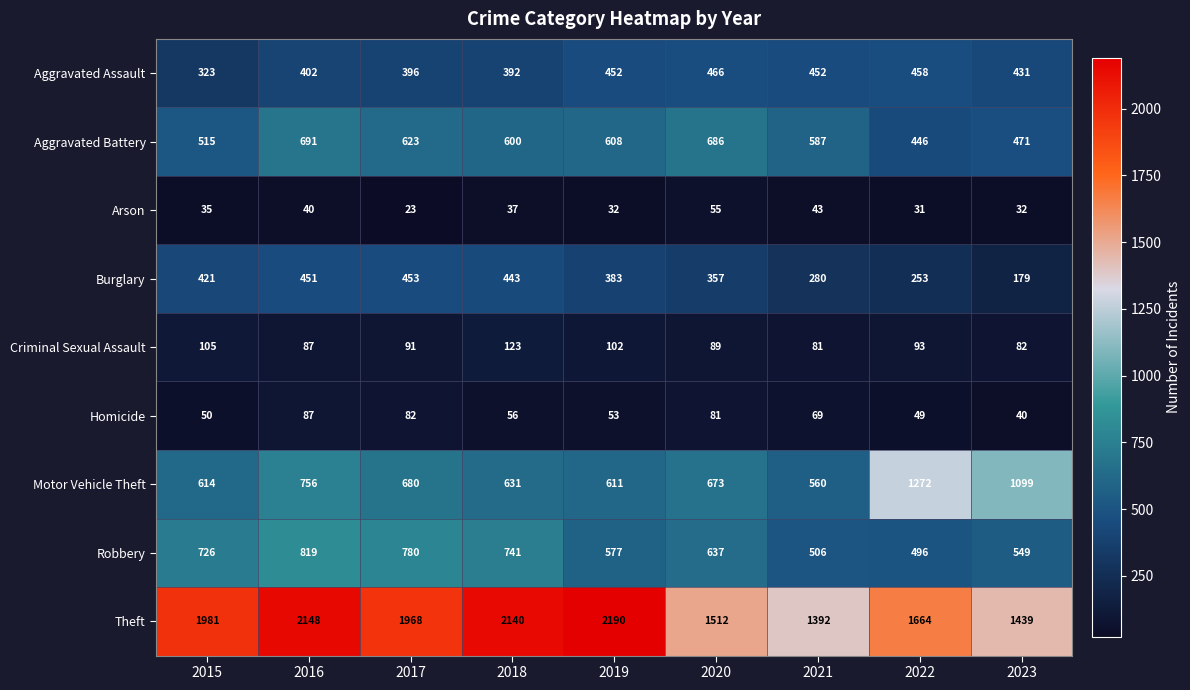

What is the average value of the Criminal Sexual Assault series?

95